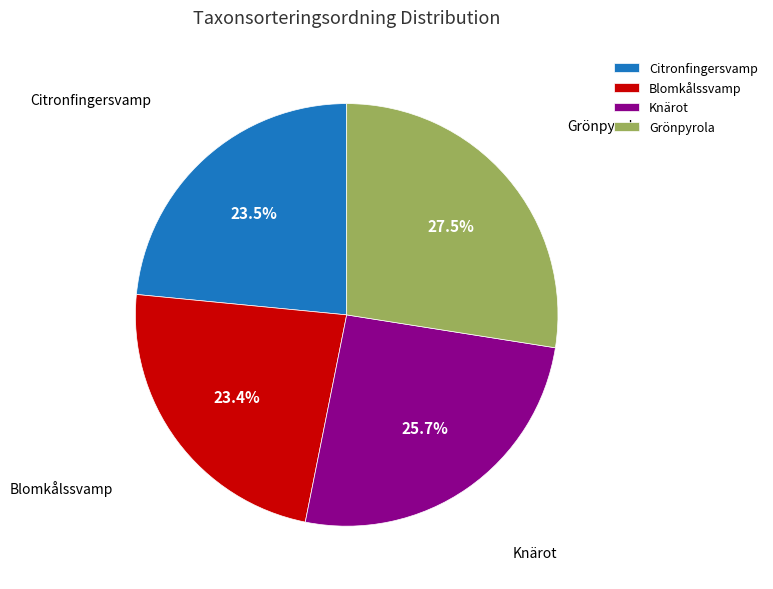

How many slices are in this pie chart?

4